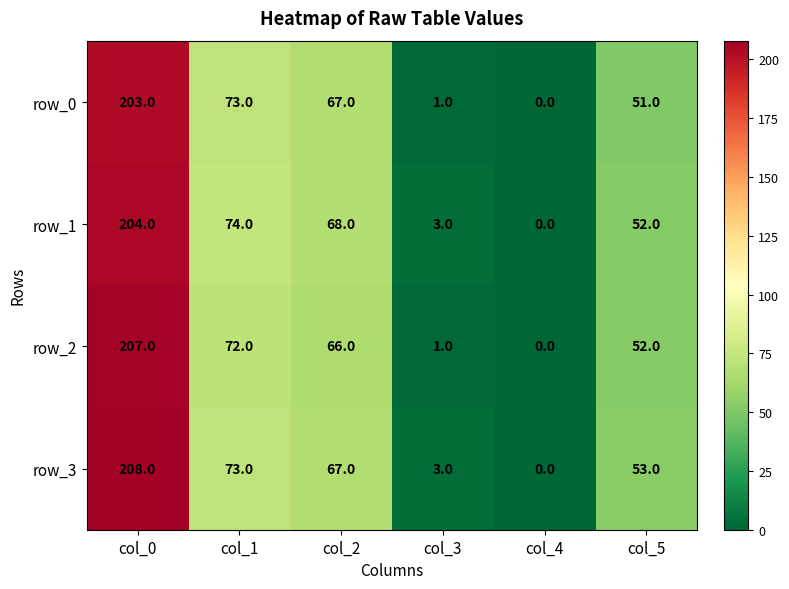

Is it true that row_0 equals 62 at col_4?

False